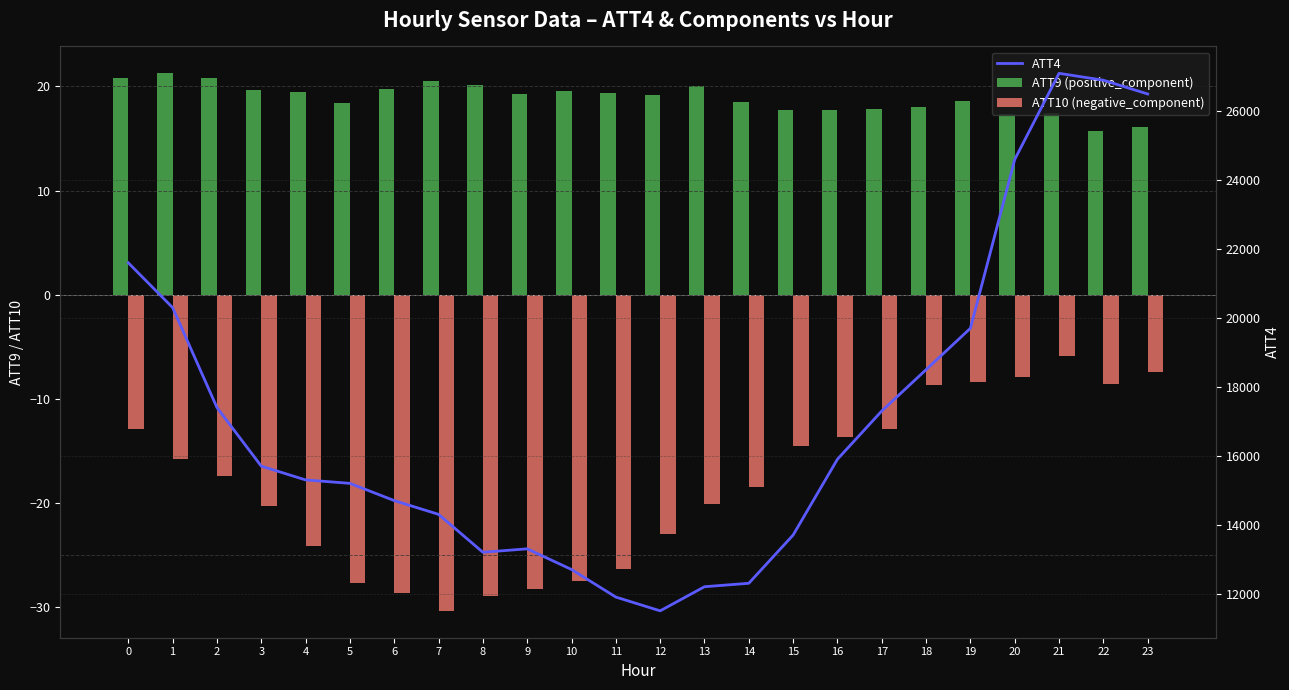

What is the difference between the highest and lowest values at 6?

14728.7